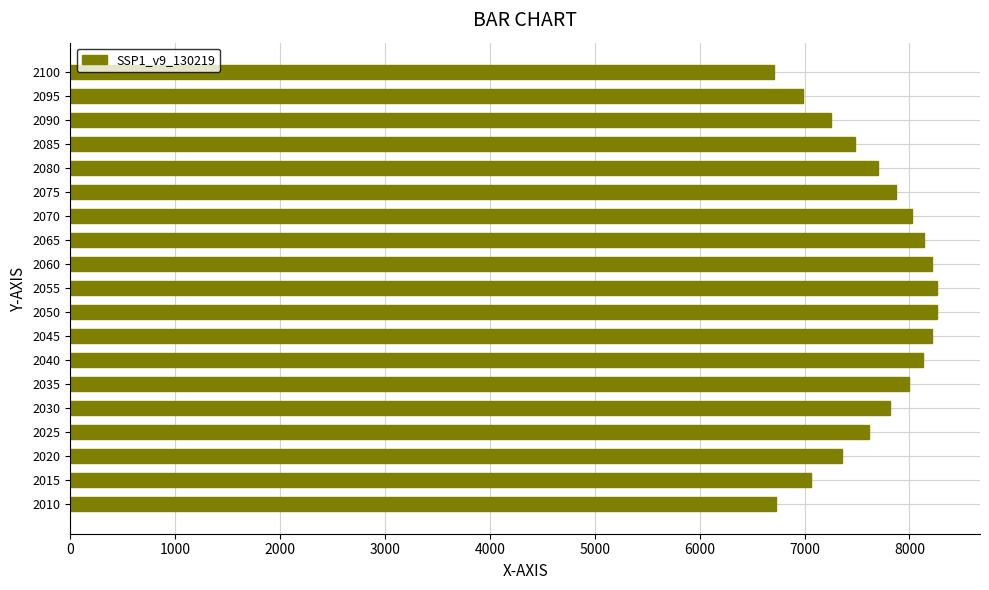

The chart shows a value of 11890.8 at 2040. True or false?

False